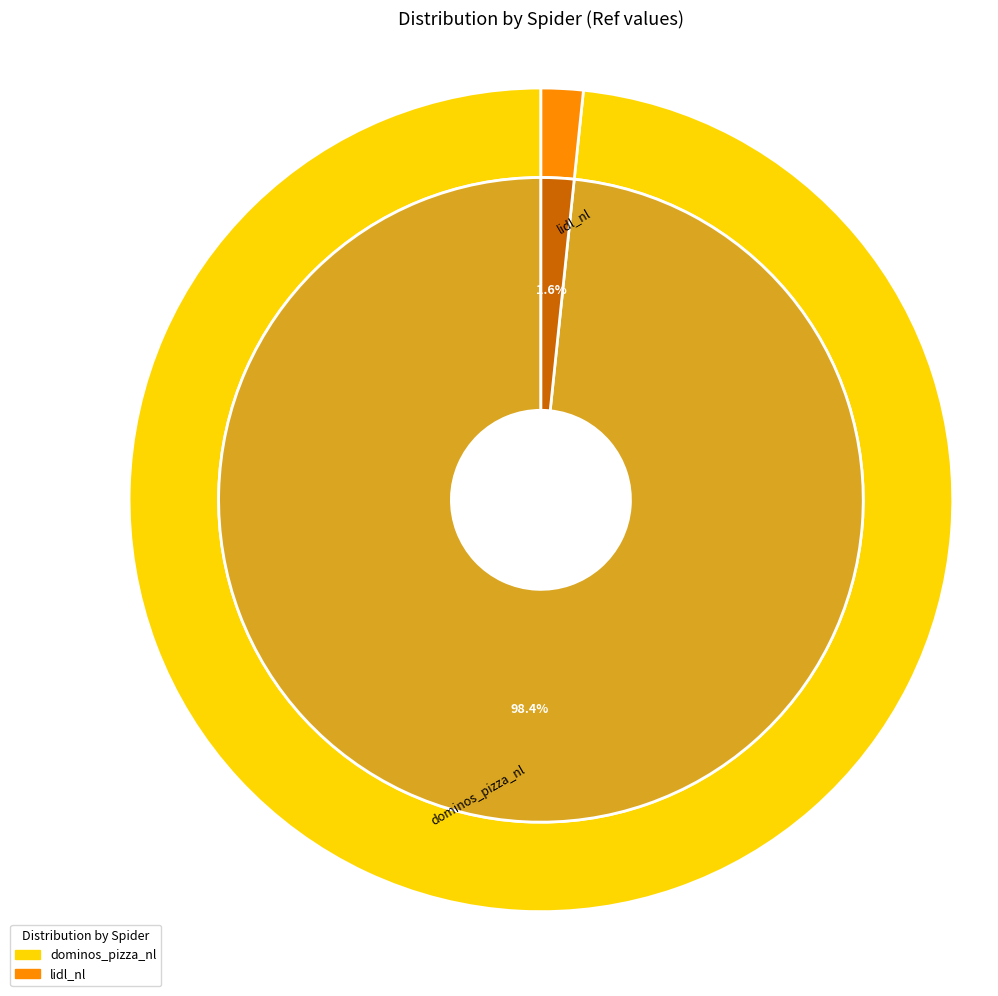

To the nearest percent, what percentage of the pie is lidl_nl?

2%